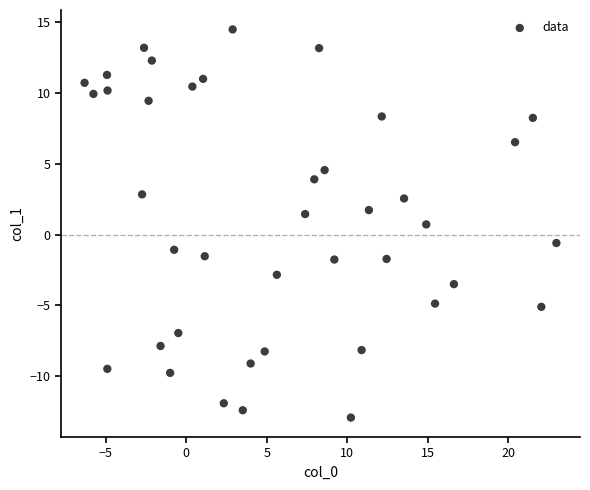

What is the range of Y values (max minus min)?

27.4